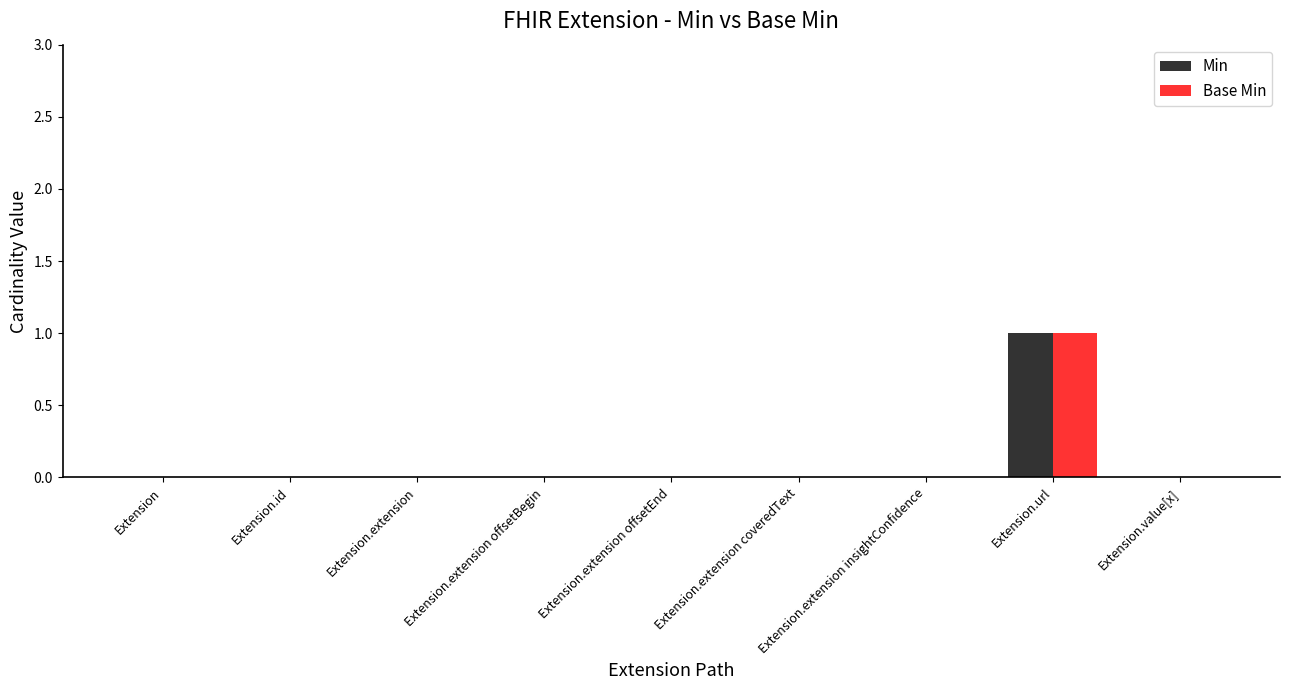

Which category has the highest value in the Base Min series?

Extension.url